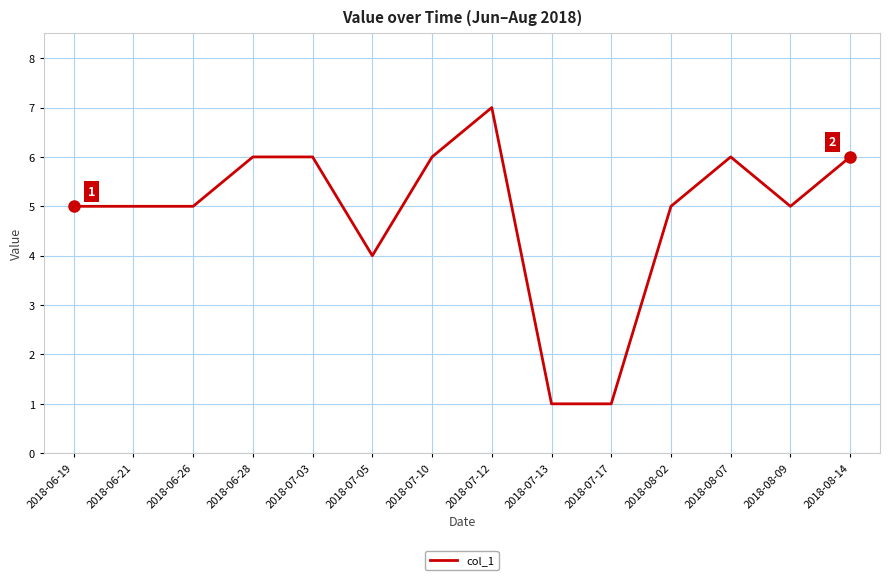

Reading right to left, what are all the values shown in this chart?

2018-08-14=6	2018-08-09=5	2018-08-07=6	2018-08-02=5	2018-07-17=1	2018-07-13=1	2018-07-12=7	2018-07-10=6	2018-07-05=4	2018-07-03=6	2018-06-28=6	2018-06-26=5	2018-06-21=5	2018-06-19=5